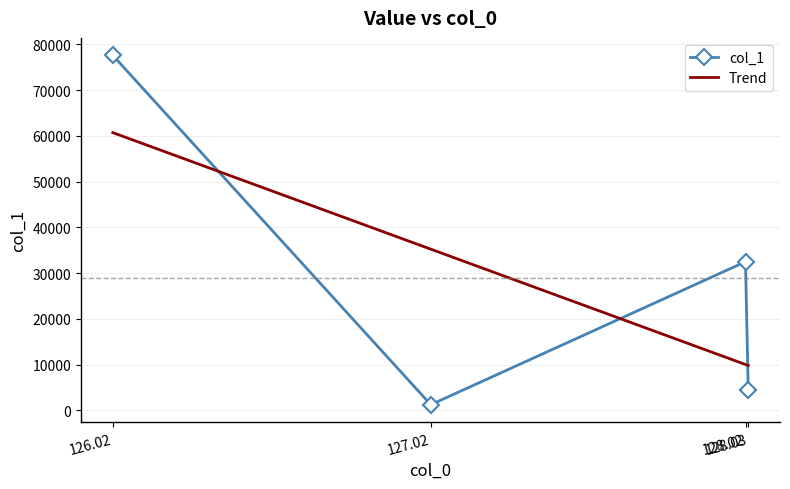

True or false: the data has more than 2 interior local peaks.

False